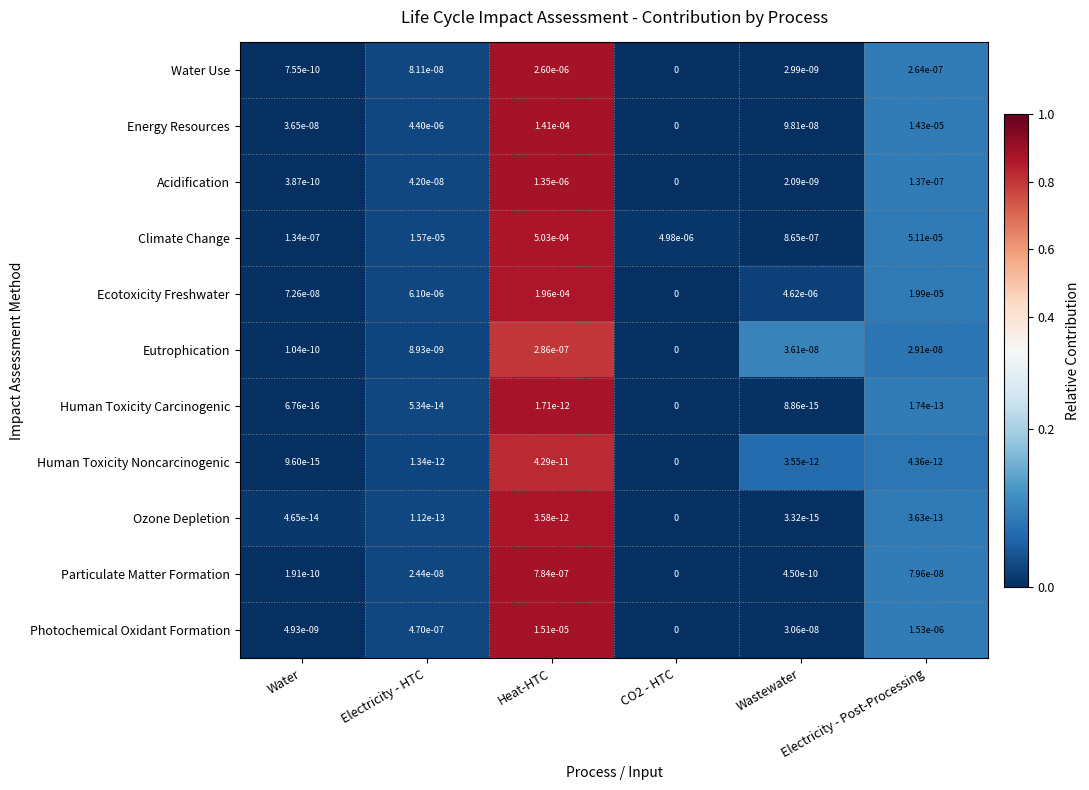

Which series has the largest range (max minus min)?

Climate Change